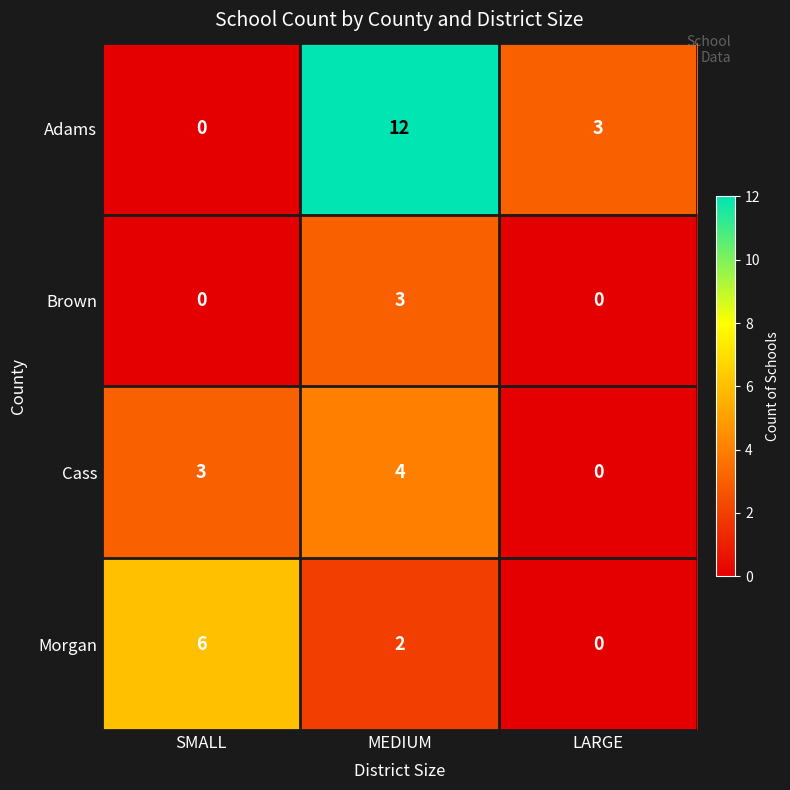

How many categories are shown in the chart?

3